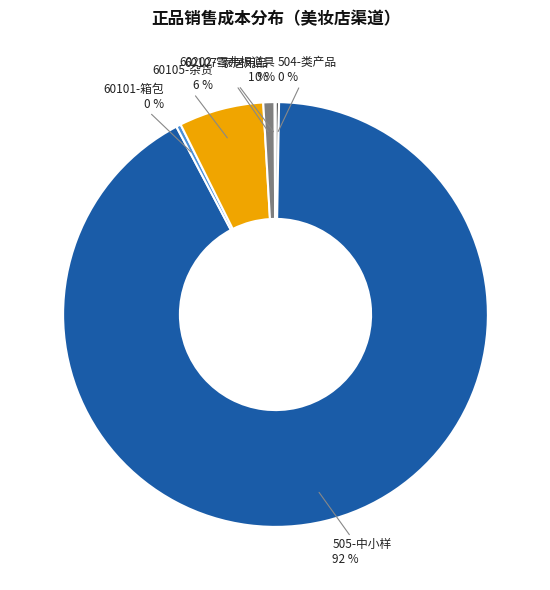

To the nearest percent, what is the average slice percentage?

17%